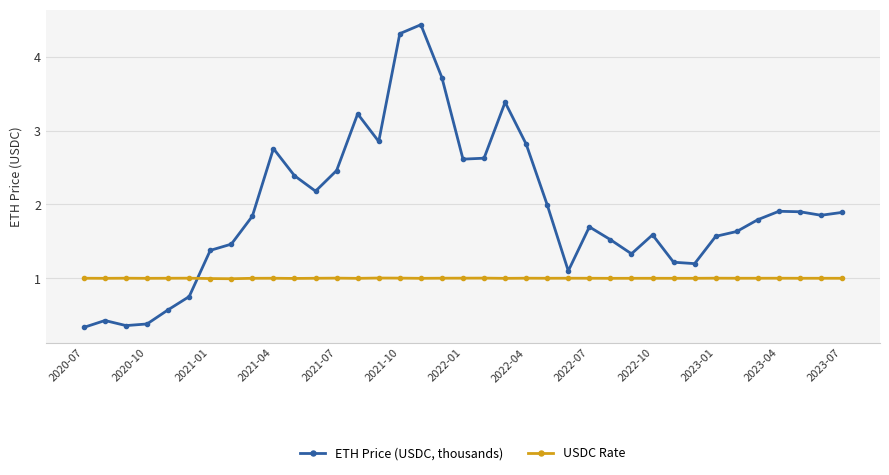

In USDC Rate, how many points are higher than both neighbors (excluding endpoints)?

12